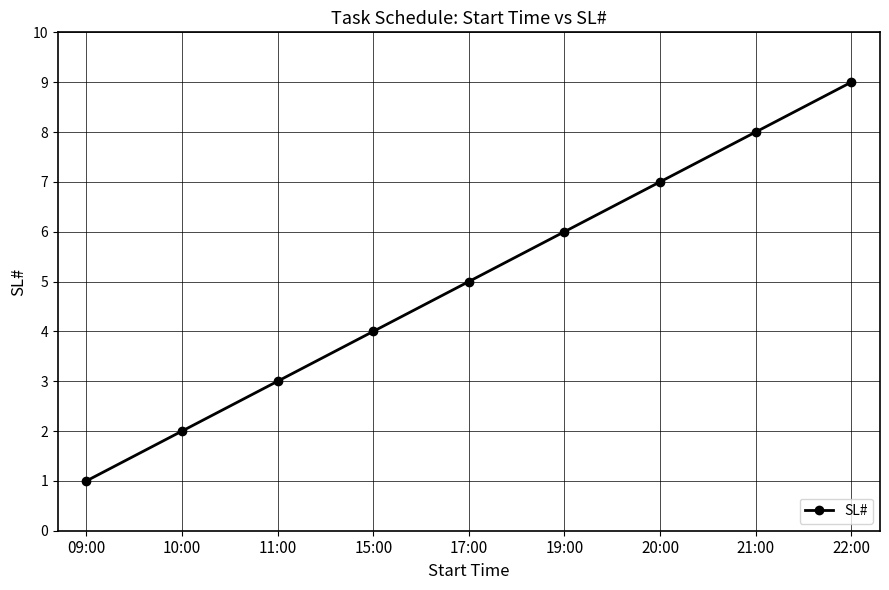

Reading right to left, what are all the values shown in this chart?

9	8	7	6	5	4	3	2	1